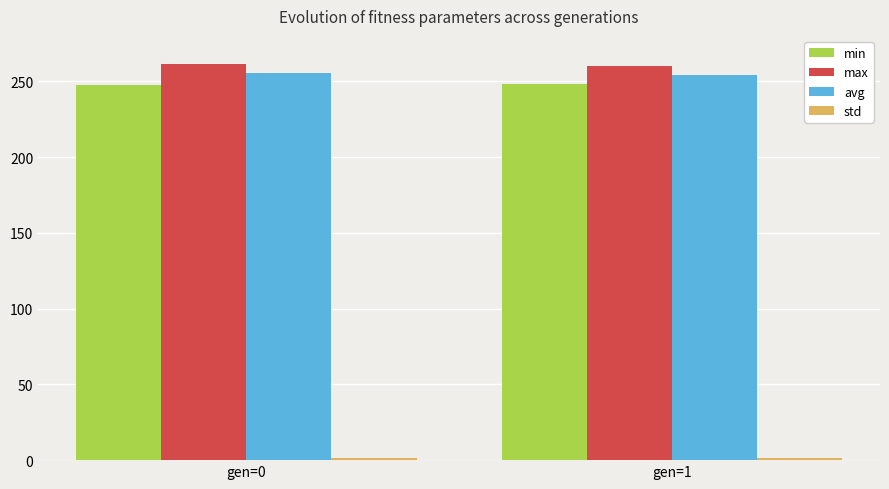

What is the maximum value for avg?

255.3